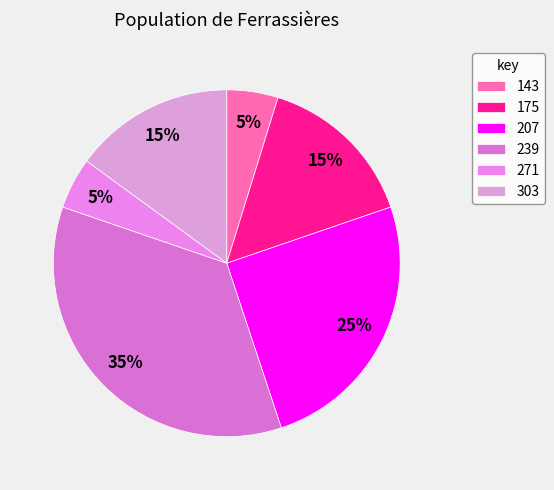

Is 271 the majority of the pie?

No